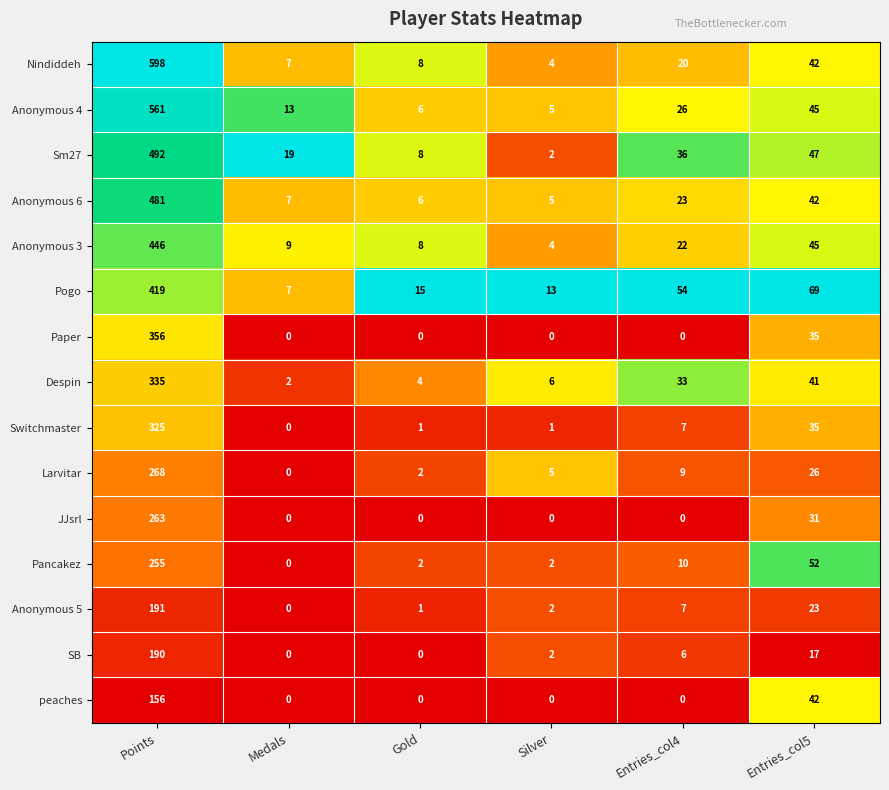

Which label corresponds to the largest value in the chart?

Points